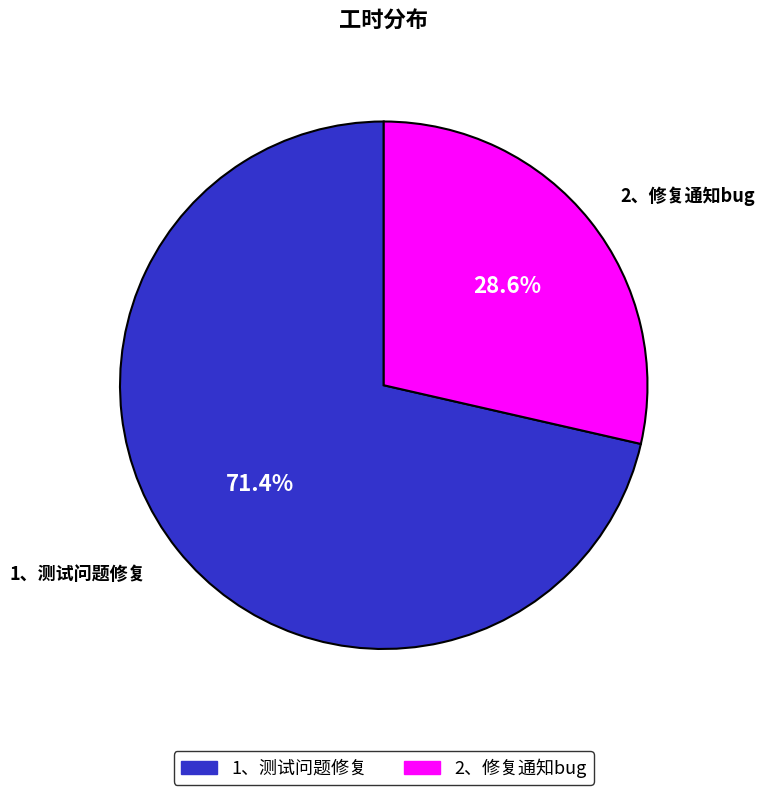

What is the smallest slice in the pie chart?

2、修复通知bug